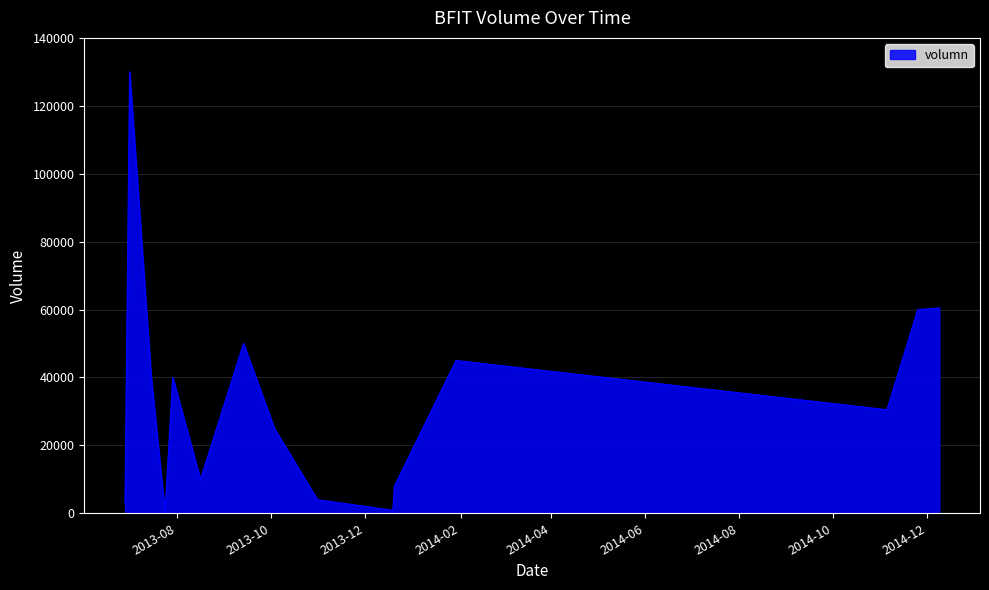

What is the maximum value shown in the chart?

130000